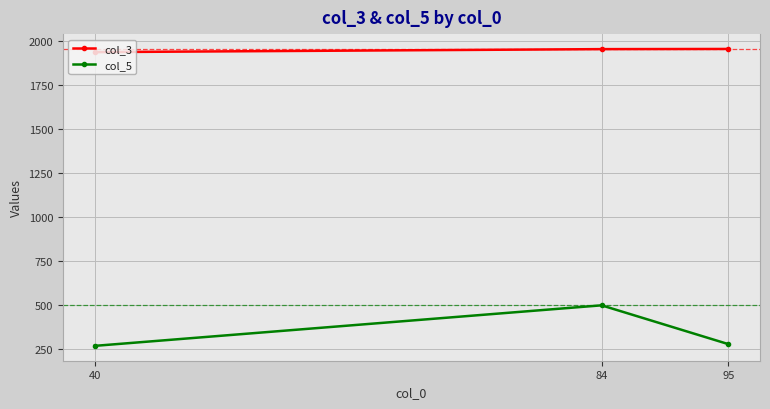

What is the average value of the col_5 series?

350